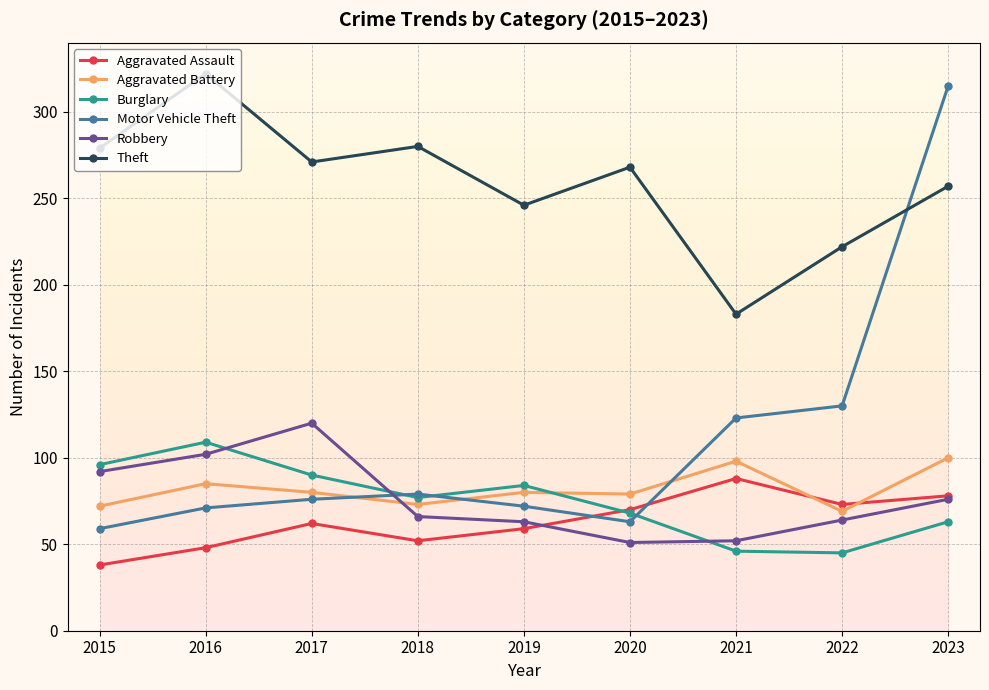

True or false: Burglary has more than 2 interior local peaks.

False